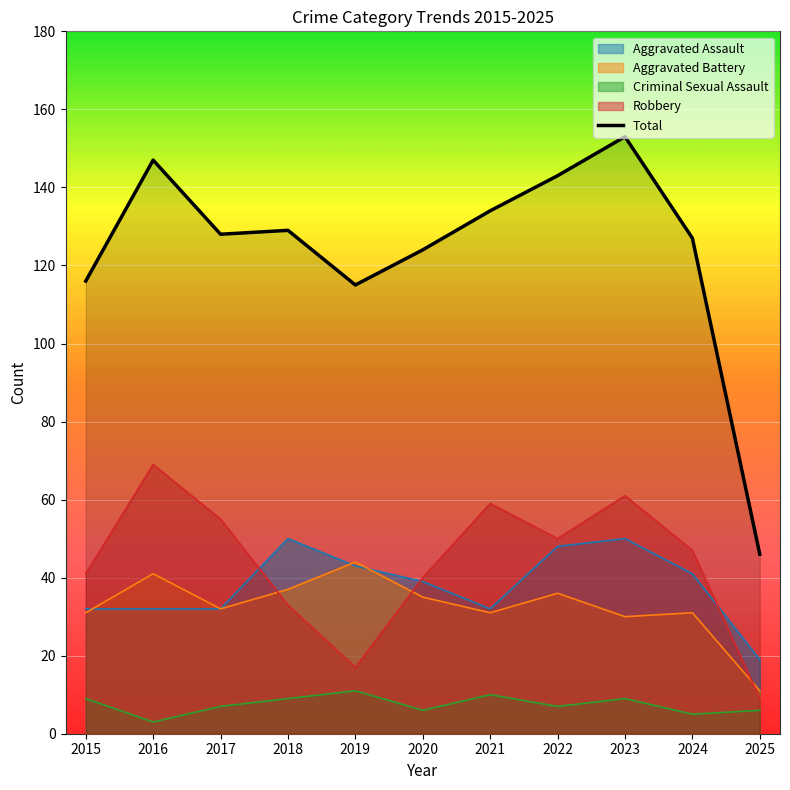

What is the sum of the values at 2017 and 2022?

271